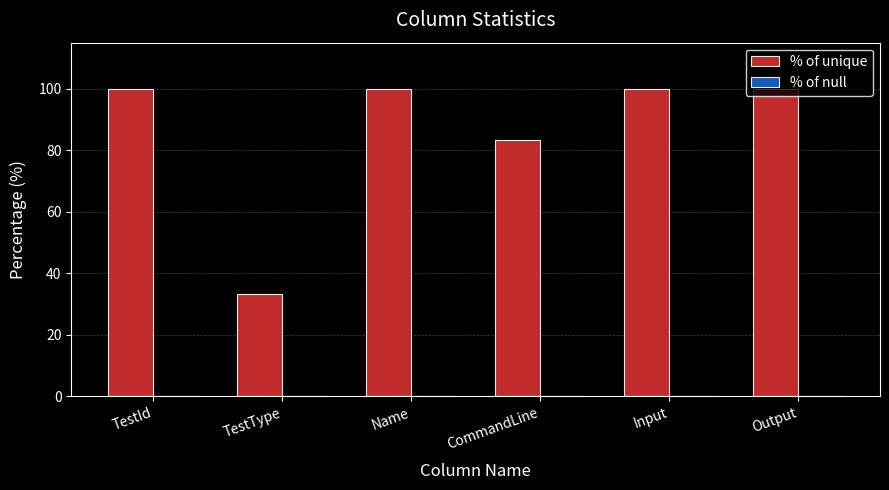

What is the difference between the maximum and second lowest values?

16.7